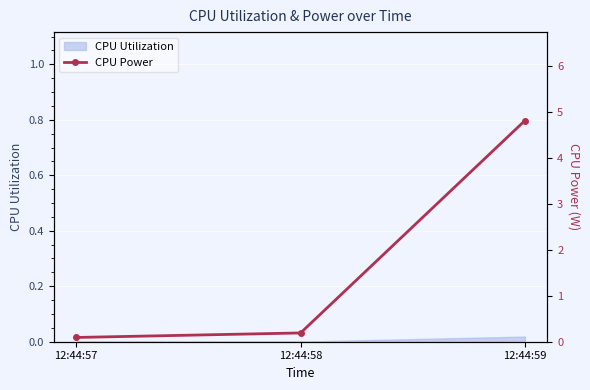

The CPU Utilization series shows 0.0 at 12:44:58. True or false?

True